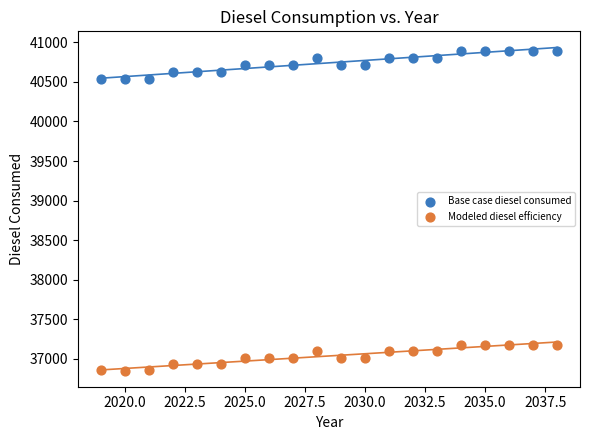

Which series has the widest spread of Y values?

Base case diesel consumed